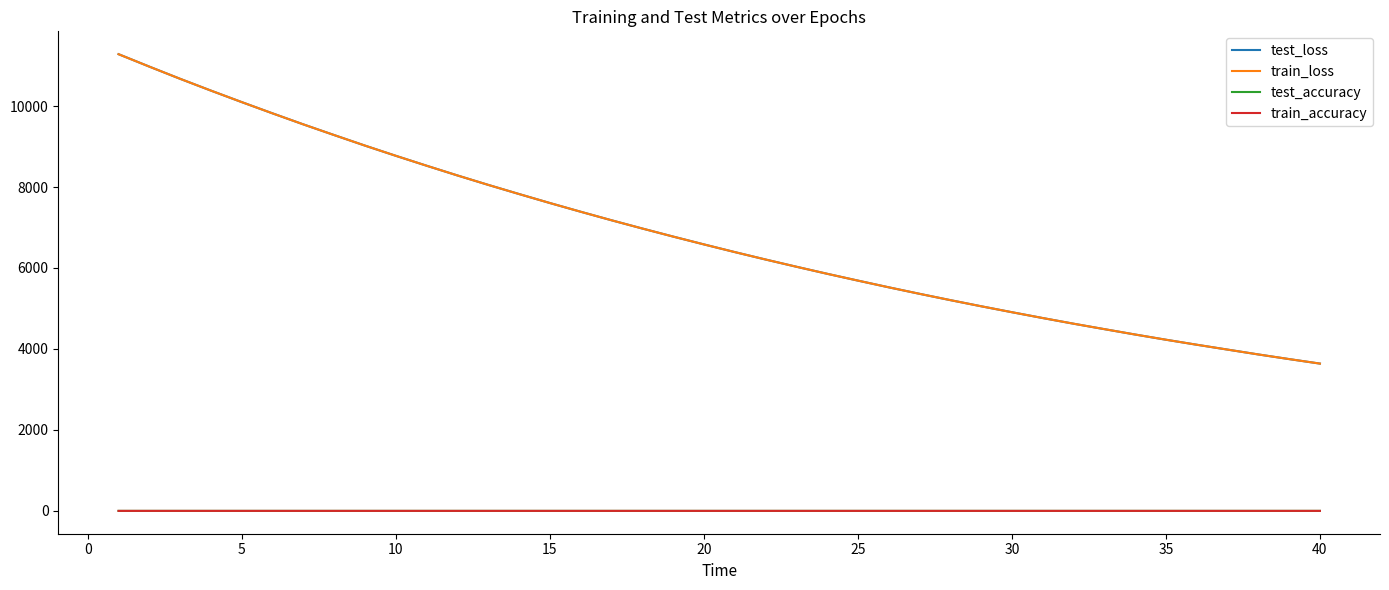

Which series has the widest spread of values?

test_loss